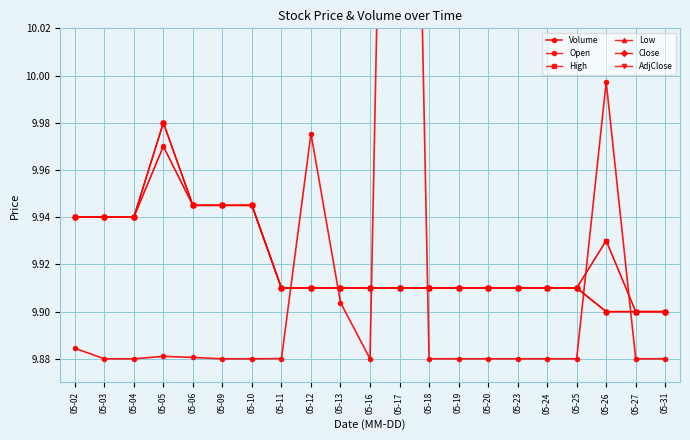

Which label corresponds to the largest value in the chart?

05-17